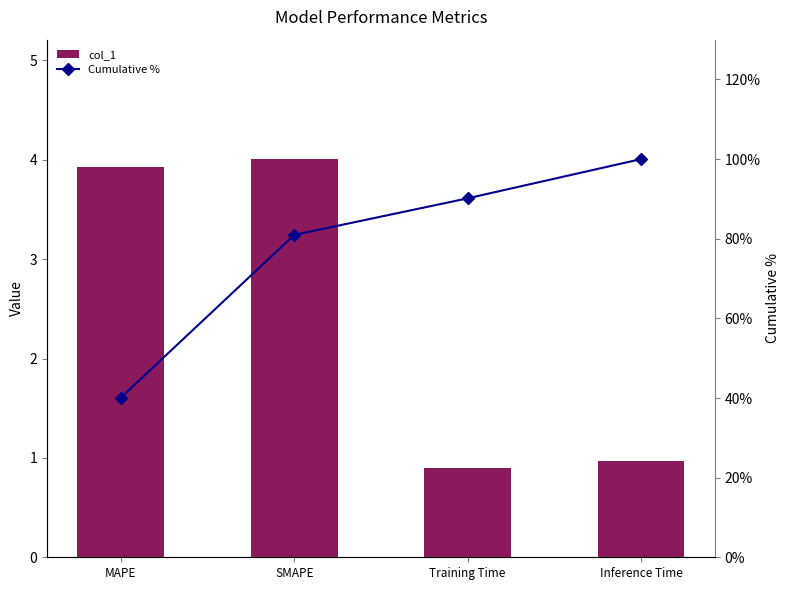

Rank the categories by Cumulative % value from highest to lowest.

Inference Time, Training Time, SMAPE, MAPE